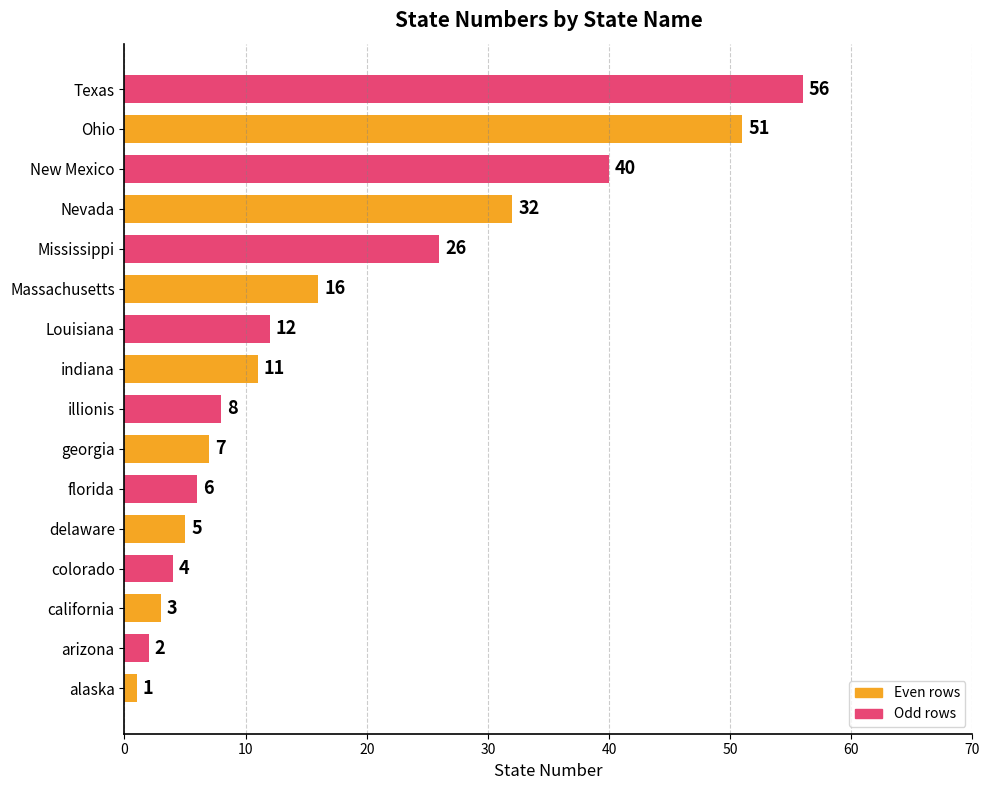

What is the difference between the values at florida and california?

3